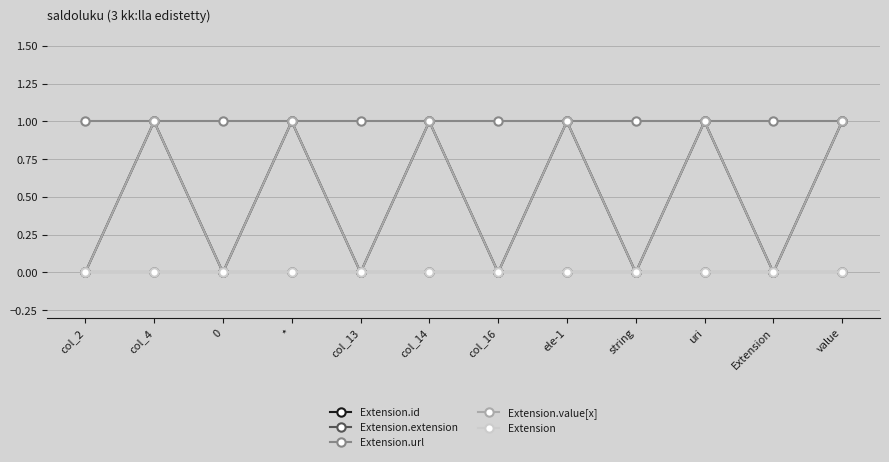

Which series has the largest total across all categories?

Extension.url